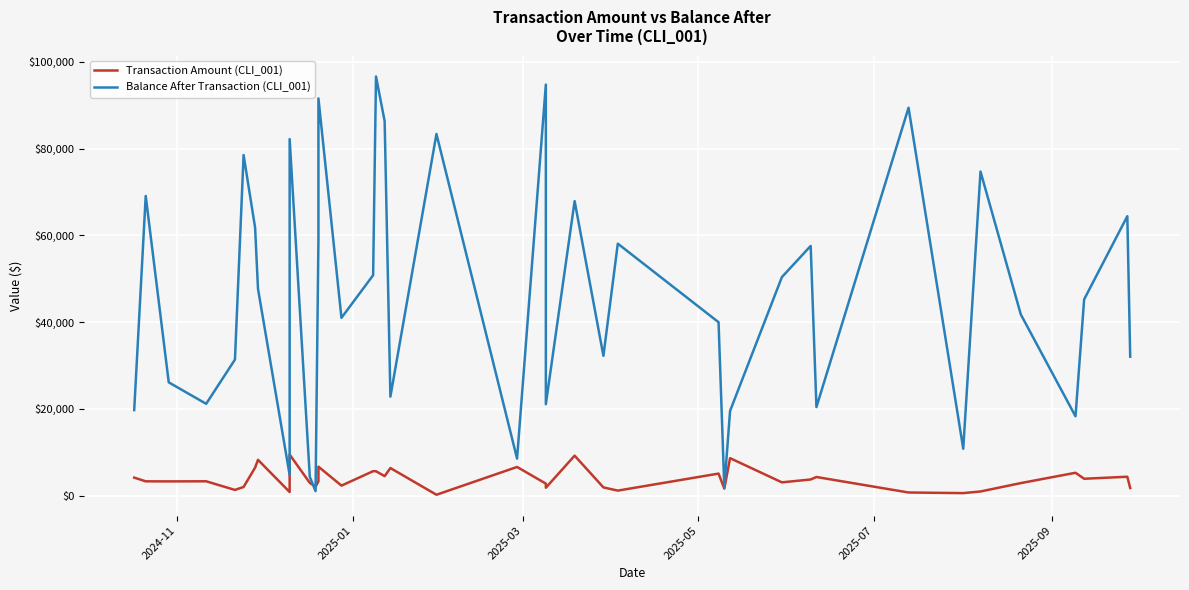

Reading left to right, transcribe all the data shown in this chart.

Transaction Amount (CLI_001): 4145.6	3290.0	3275.3	3300.1	1306.2	1992.2	6446.7	8250.2	824.3	9462.6	2931.5	2066.2	3282.1	6672.2	2301.1	5630.4	5614.7	4487.8	6351.5	196.3	6604.4	2763.8	1812.9	9209.9	1887.4	1149.4	5074.5	1612.5	8632.2	3054.2	3715.7	4288.7	715.6	572.3	951.1	2884.3	5263.2	3885.0	4347.9	1751.0
Balance After Transaction (CLI_001): 19713.1	69088.9	26109.6	21165.7	31358.7	78527.8	61788.5	47695.2	4737.8	82202.6	4327.3	1028.4	59021.9	91585.9	40991.7	50813.8	96639.5	86340.3	22817.8	83385.5	8526.9	94764.7	21073.9	67905.4	32226.3	58089.8	39978.0	1833.4	19528.1	50378.2	57569.6	20410.3	89433.8	10798.5	74714.7	41764.3	18279.3	45246.1	64417.5	32034.7